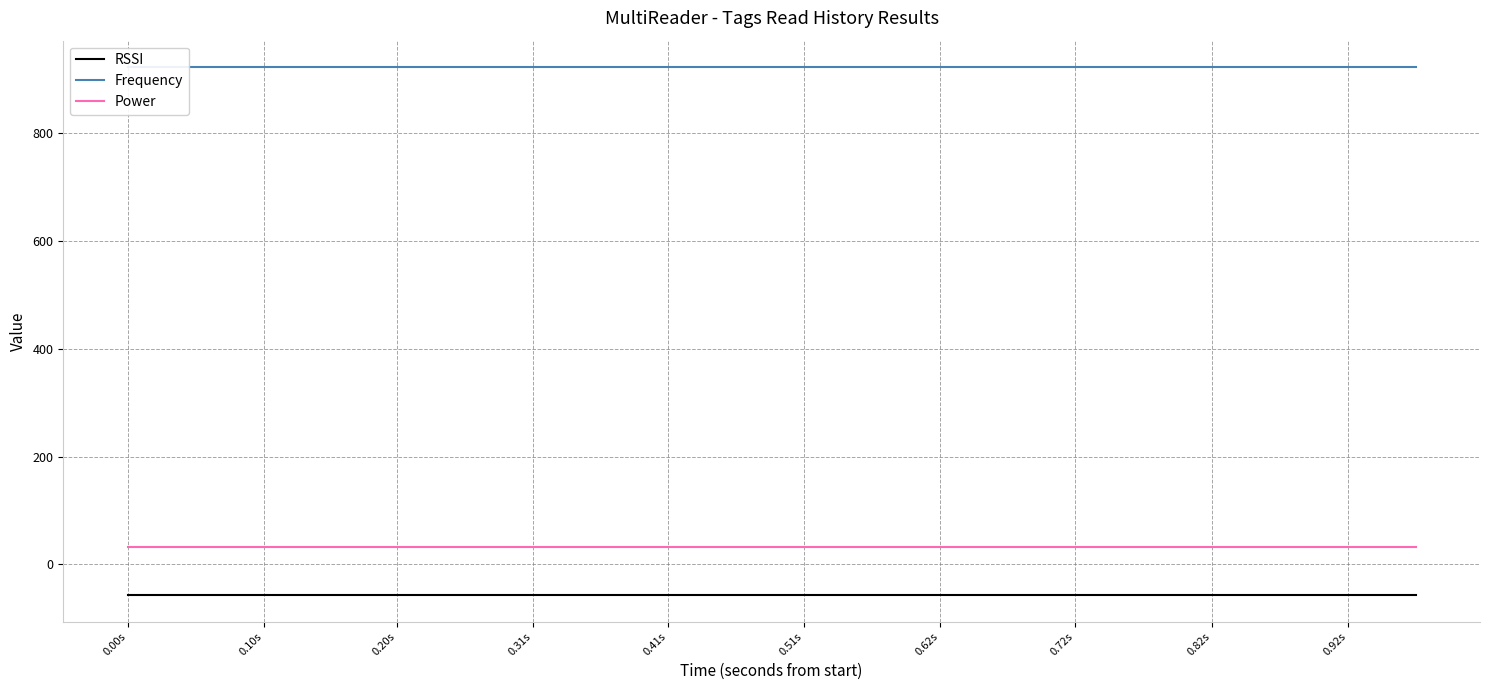

True or false: RSSI and Frequency intersect in this chart.

False